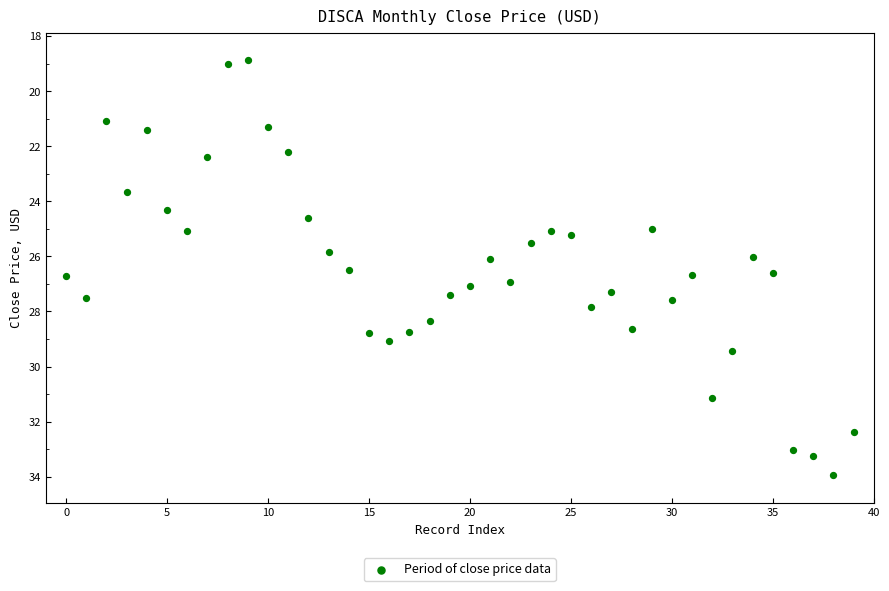

What is the range of Y values (max minus min)?

15.1